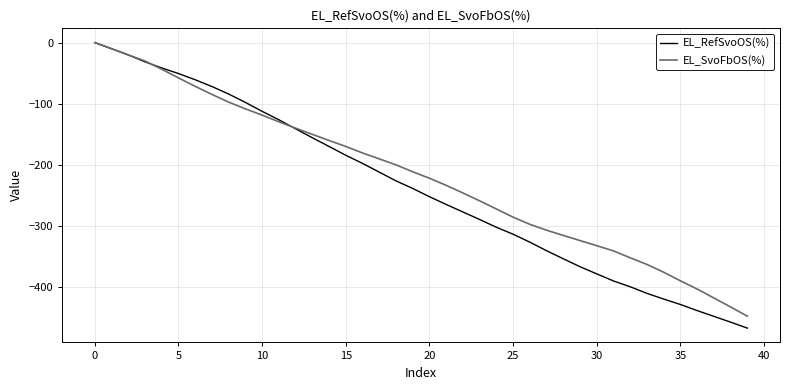

What is the lowest value of the EL_RefSvoOS(%) series?

-467.3